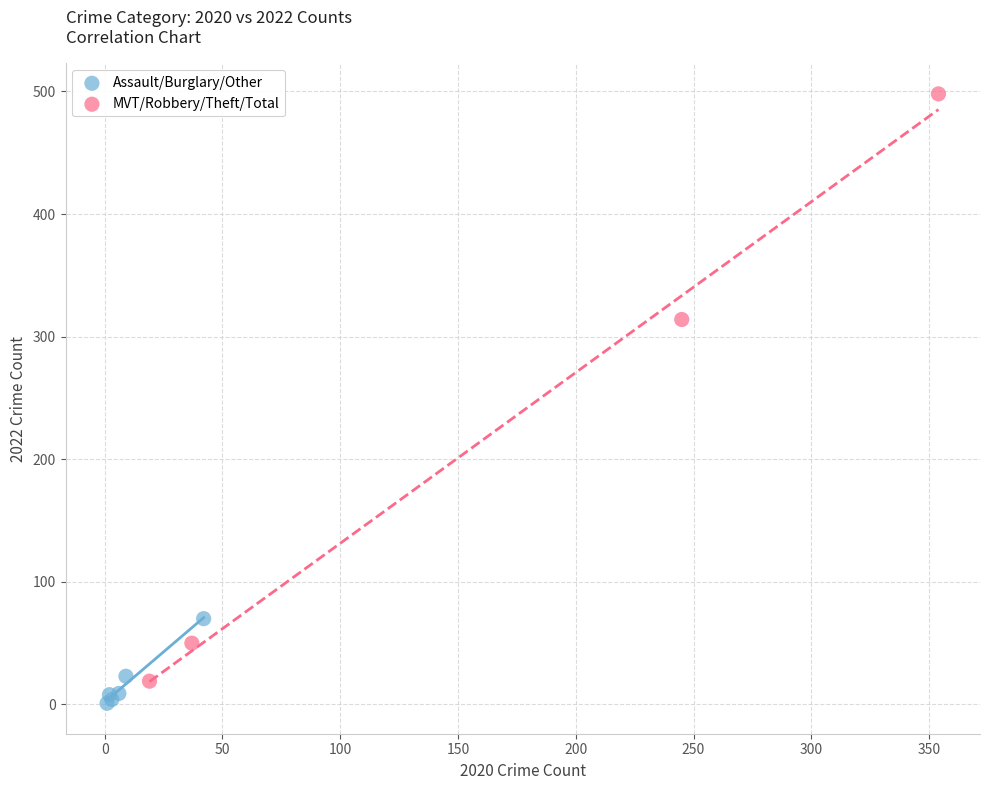

What are all the series names shown in the legend?

Assault/Burglary/Other, MVT/Robbery/Theft/Total